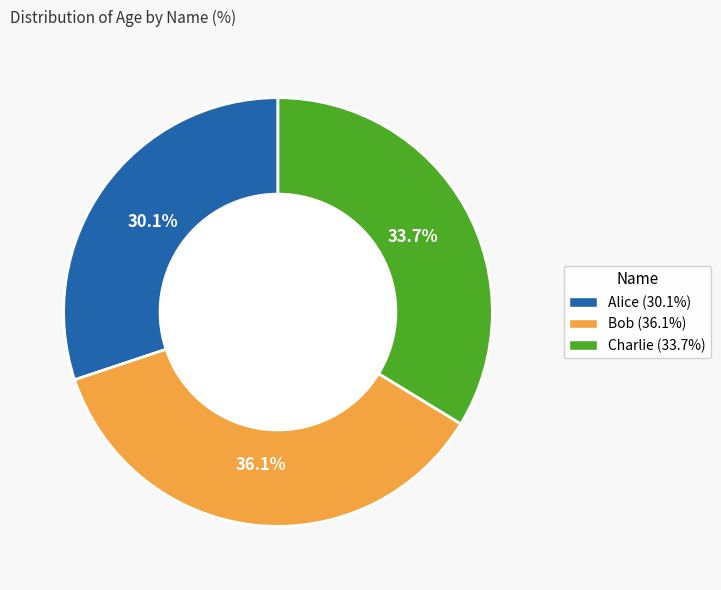

Approximately how many times larger is the value at Bob compared to Charlie?

1.1